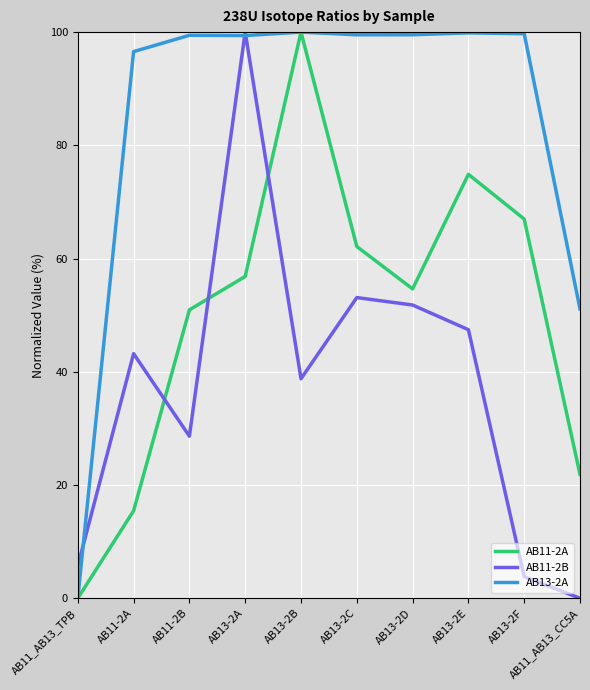

True or false: AB11-2B and AB11-2A intersect in this chart.

True